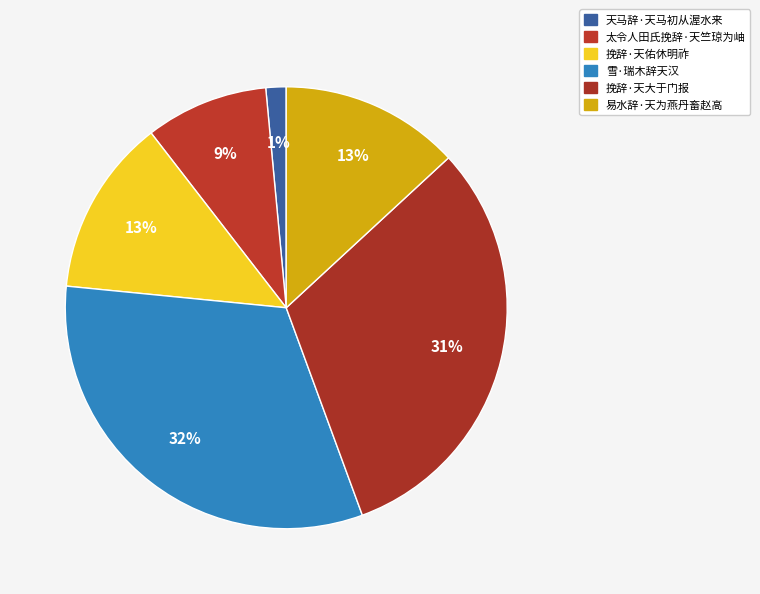

Which category has the smallest portion of the pie?

天马辞·天马初从渥水来